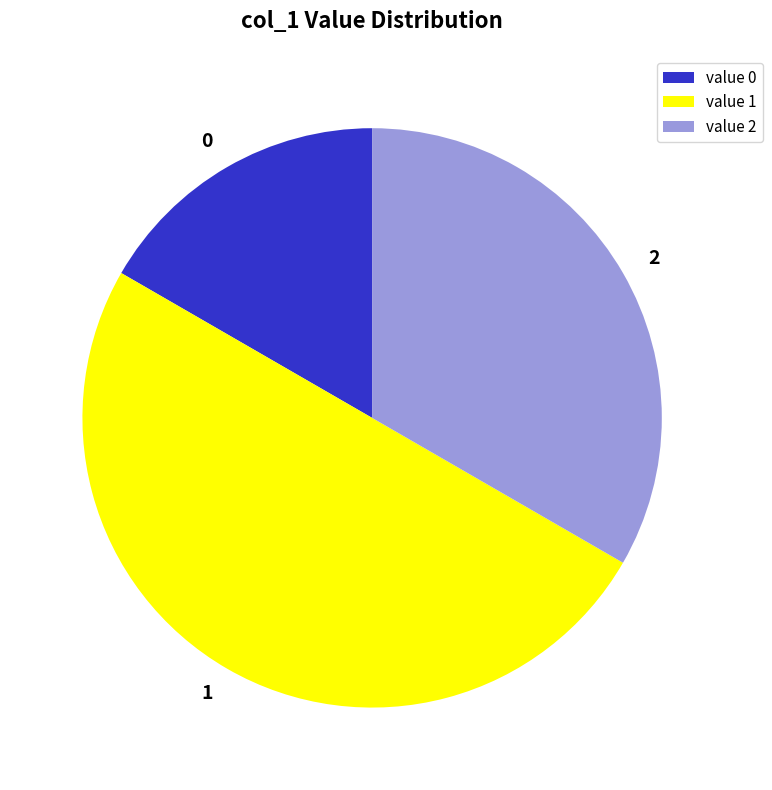

Is it true that 2 is 43% of the pie?

False